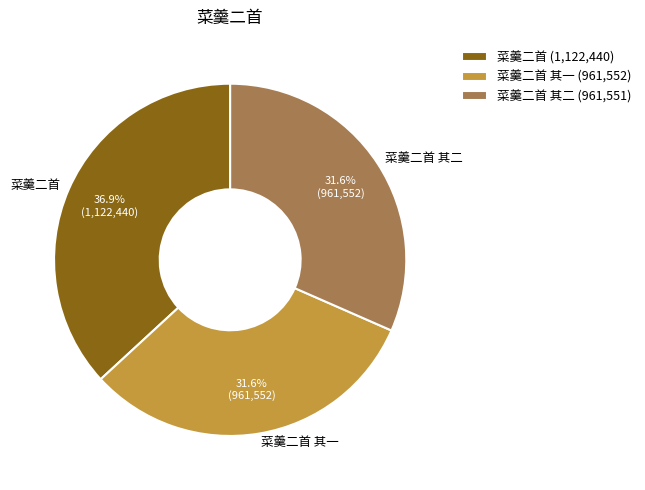

What is the ratio of the value at 菜羹二首 其二 to the value at 菜羹二首?

0.9